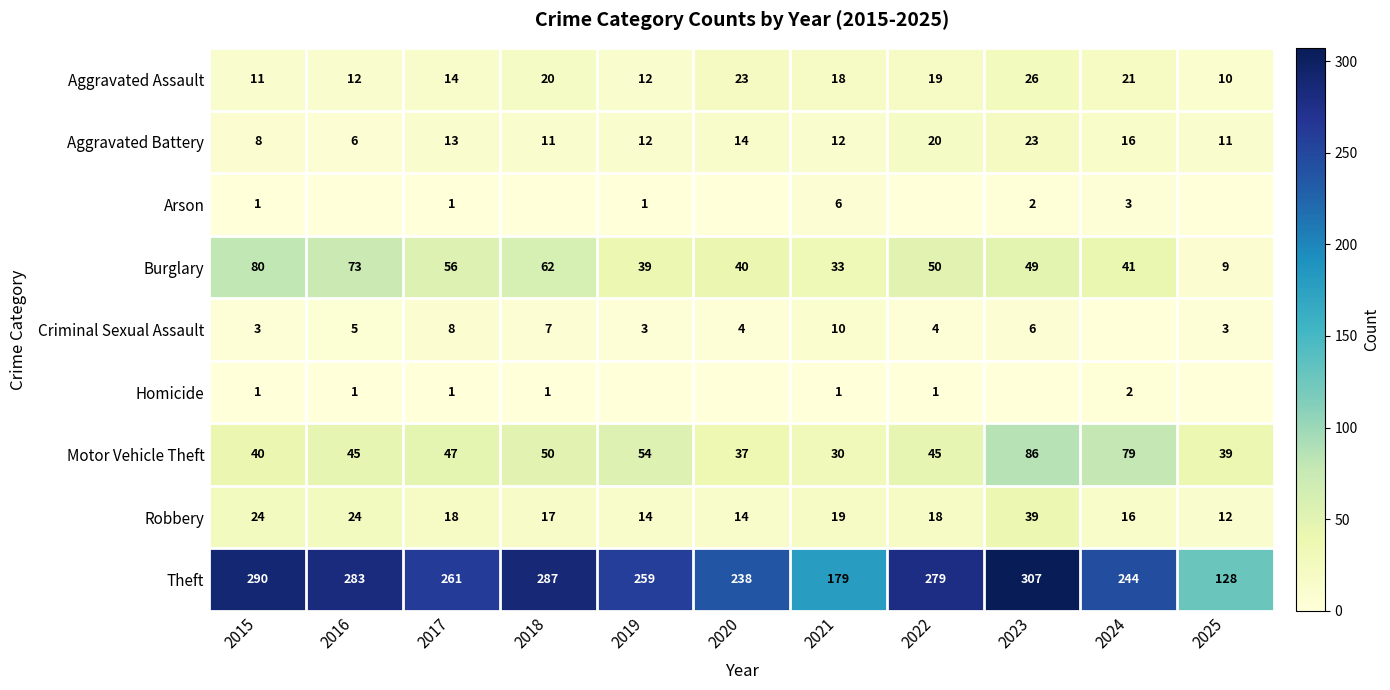

What is the sum of all Burglary values?

532